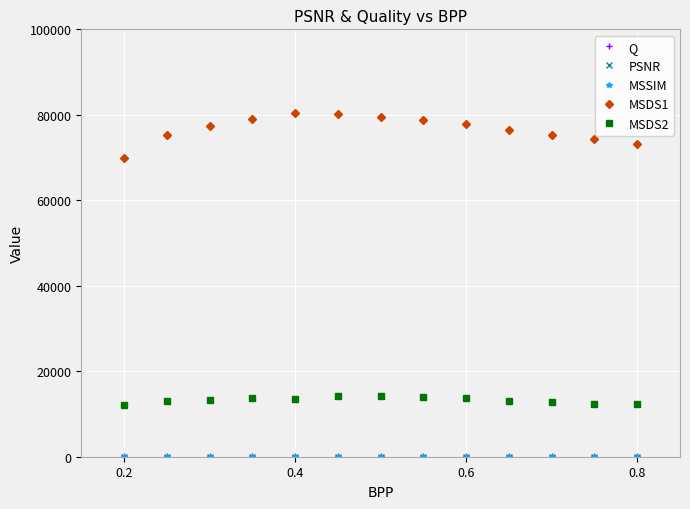

Is this an area chart (filled region under the line)?

No